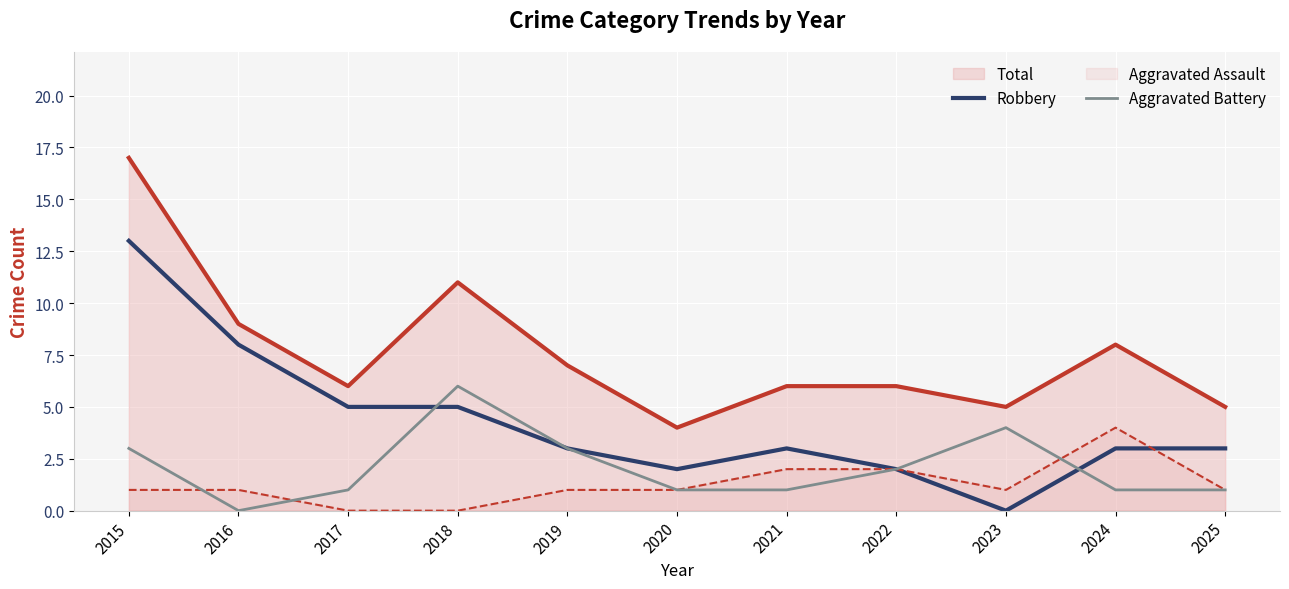

At which label is Aggravated Battery closest to 3?

2015